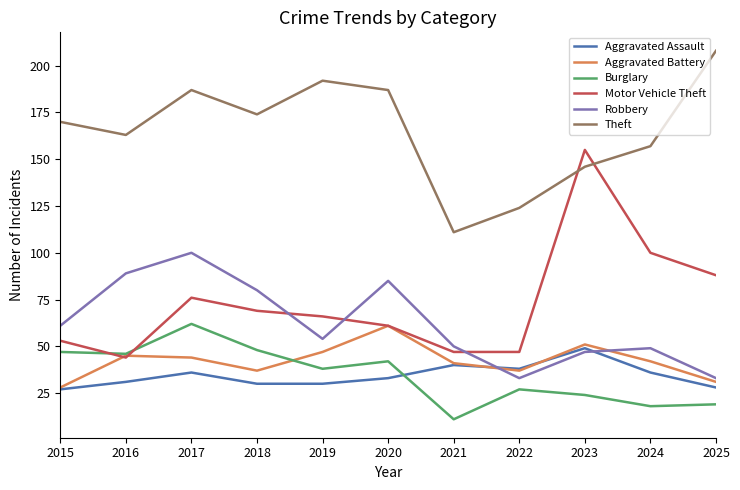

At which category does Robbery reach its first local peak?

2017